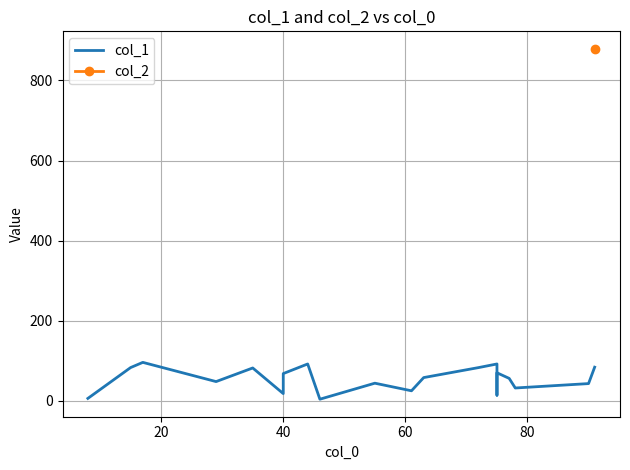

What is the difference between the maximum and minimum values?

92